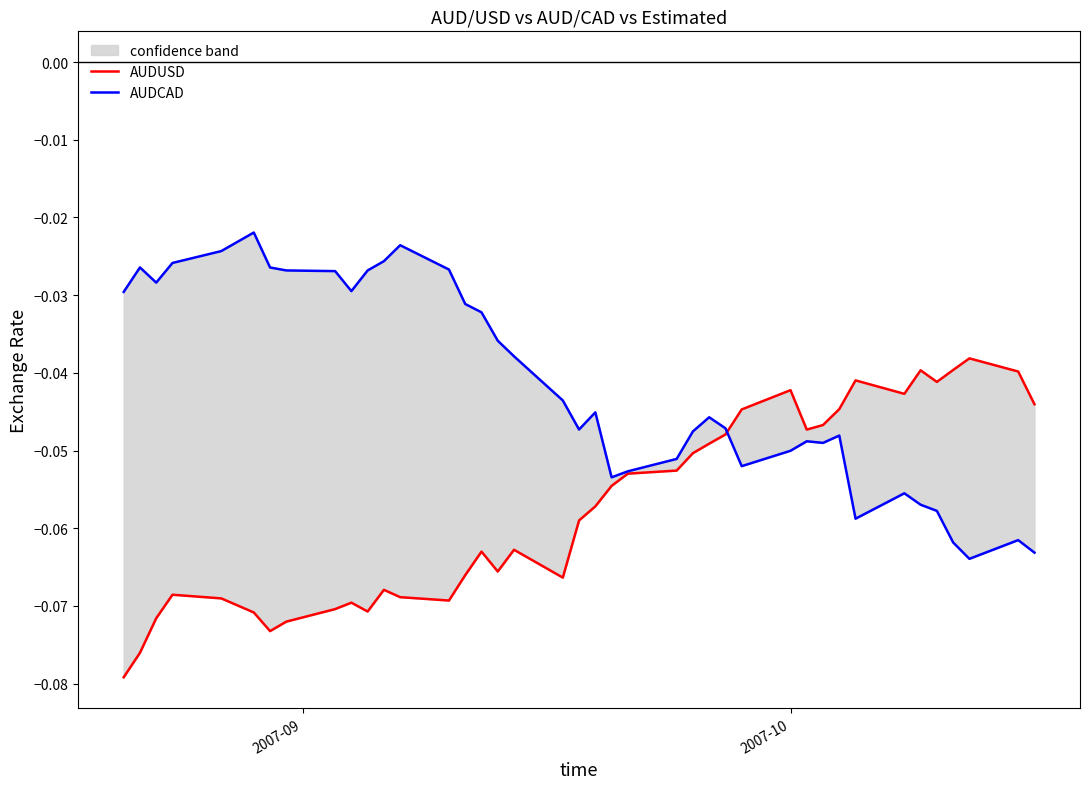

True or false: AUDCAD and AUDUSD intersect in this chart.

True